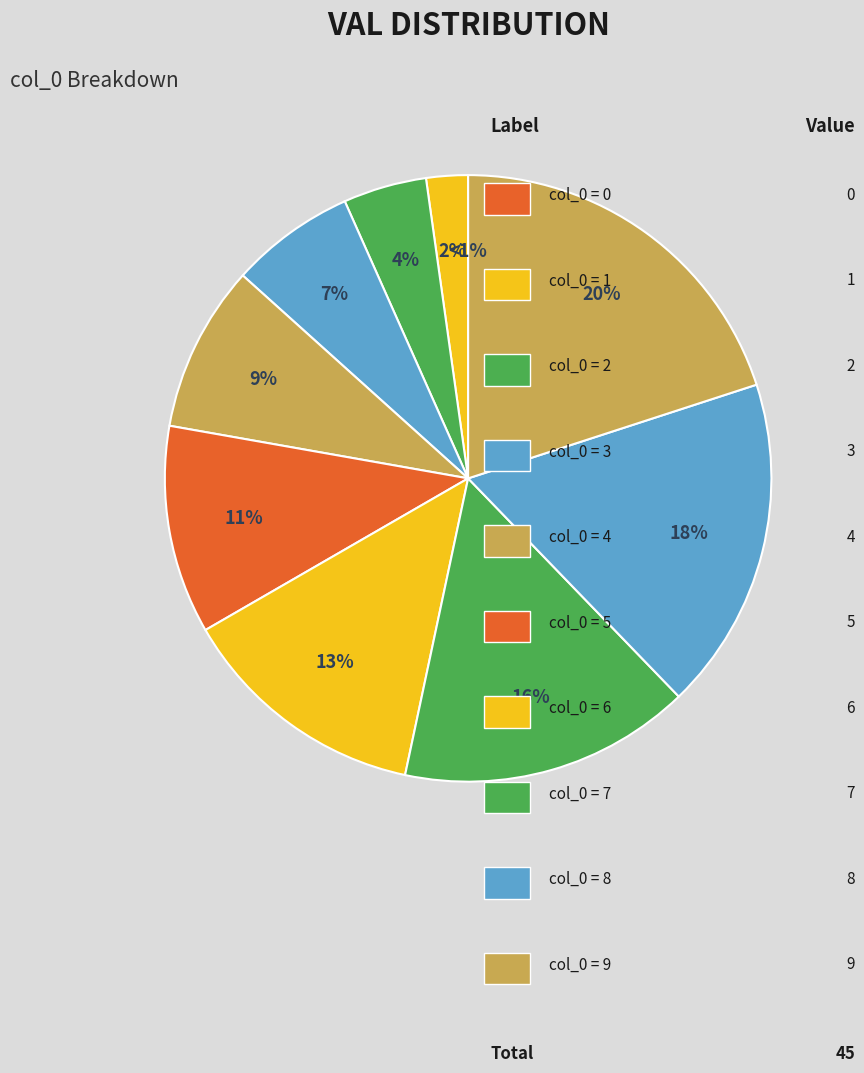

Combined, what portion of the pie is 8 and 0?

17.8%